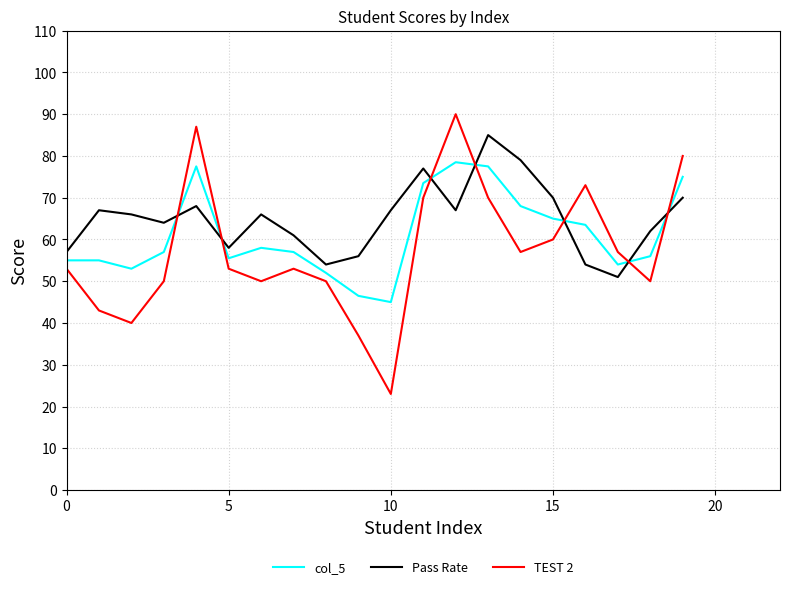

What are all the series names shown in the legend?

col_5, Pass Rate, TEST 2